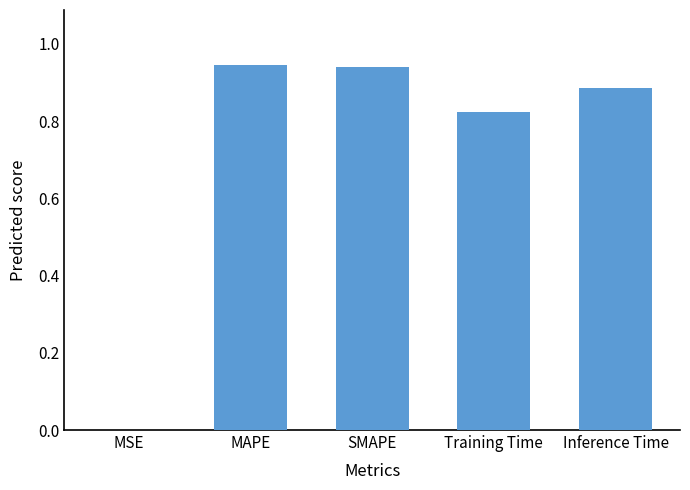

True or false: the data shows 0.4 at Training Time.

False